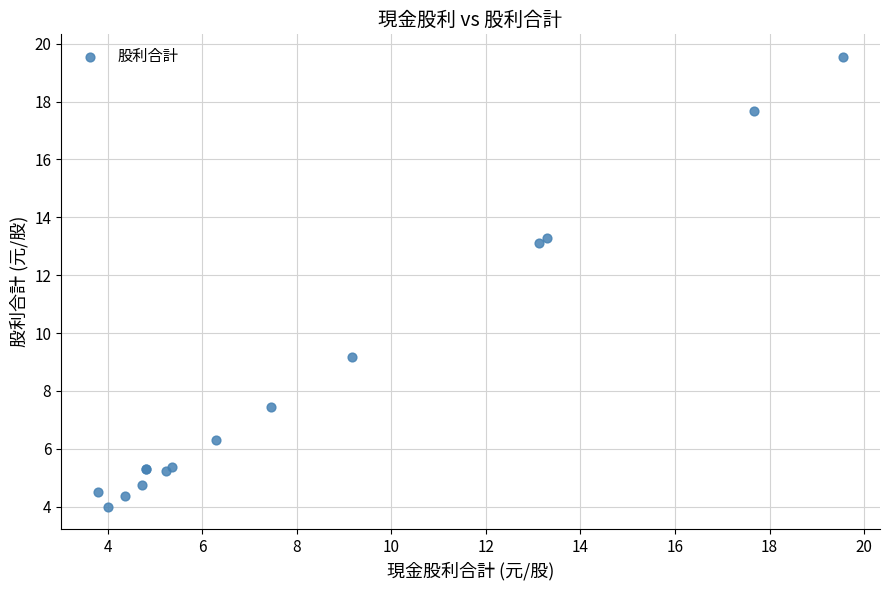

What Y value in the scatter plot is closest to 11?

9.2